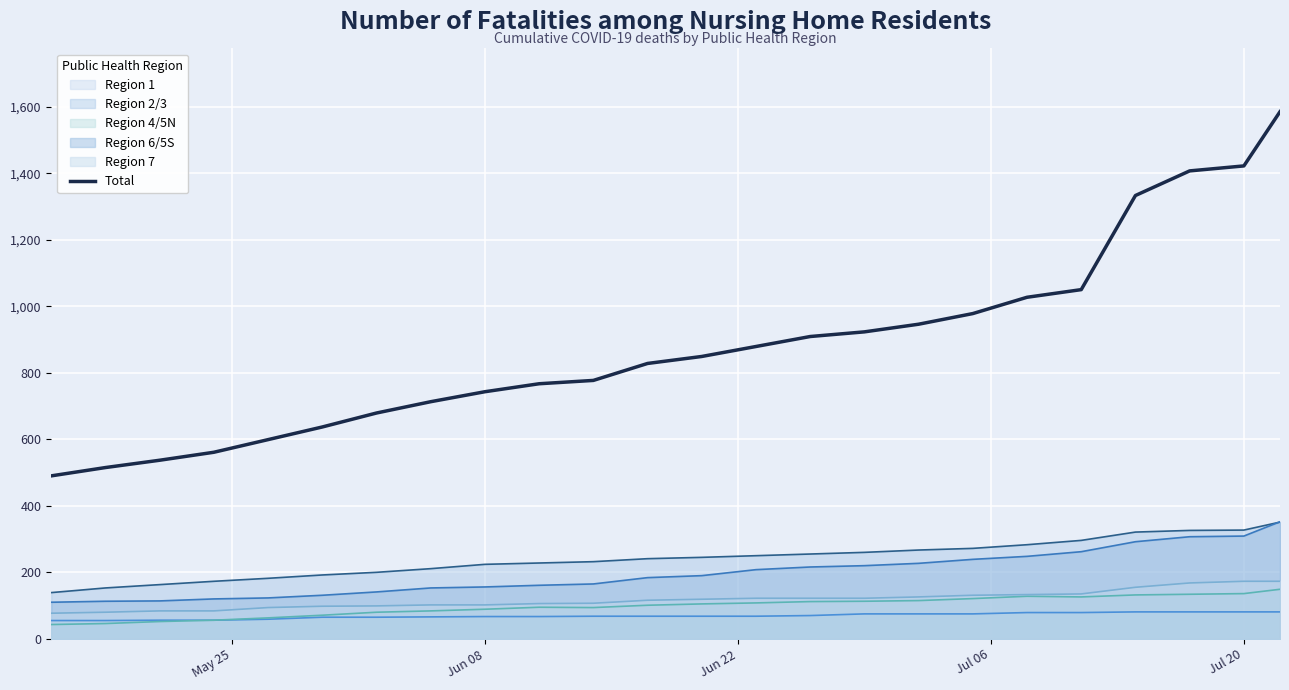

Which series has the widest spread of values?

Total